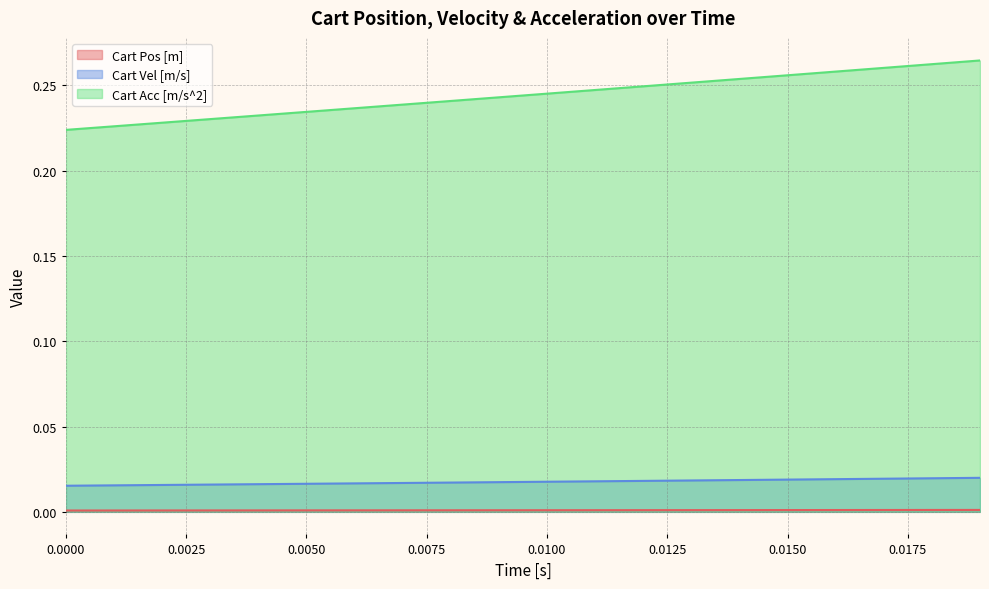

True or false: Cart Vel [m/s] and Cart Pos [m] intersect in this chart.

False